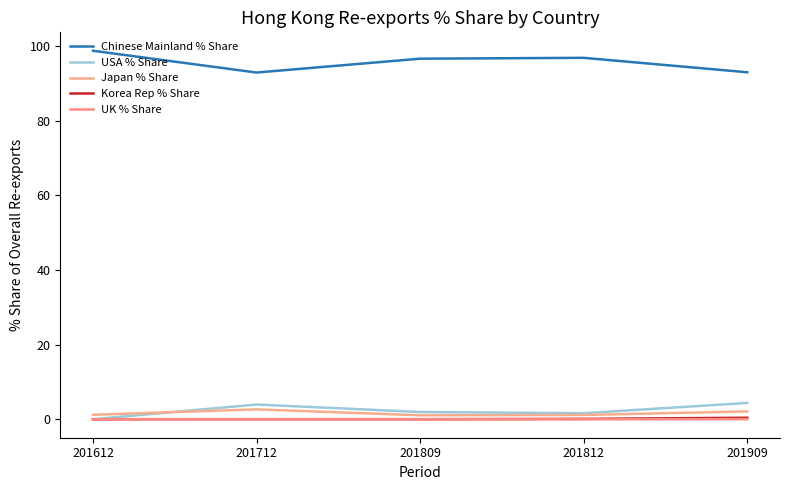

What is the sum of the Japan % Share values at 201809 and 201712?

3.7